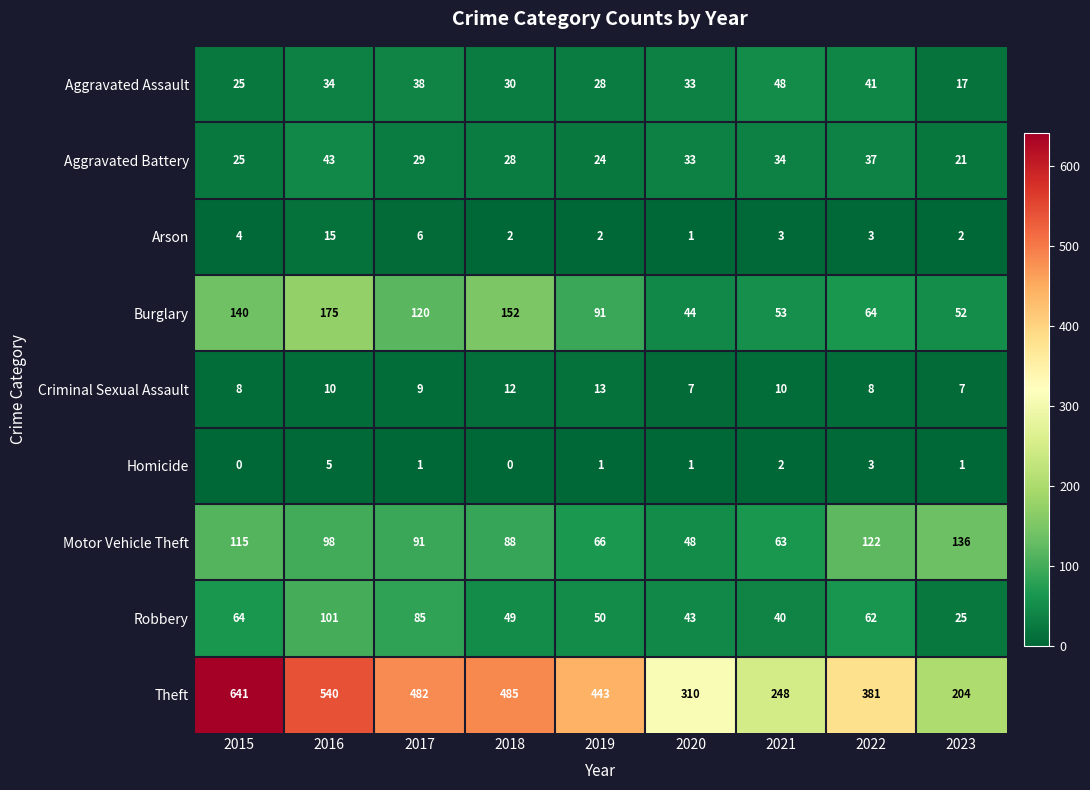

Rank the categories by Burglary value from highest to lowest.

2016, 2018, 2015, 2017, 2019, 2022, 2021, 2023, 2020